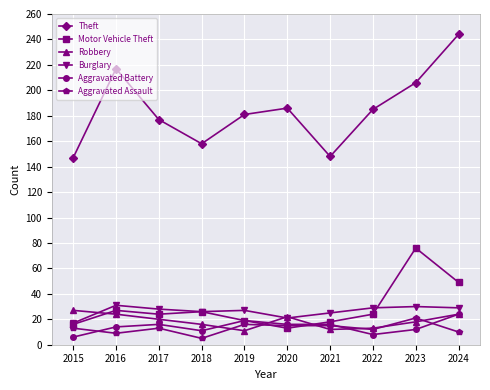

What is the maximum value for Robbery?

27